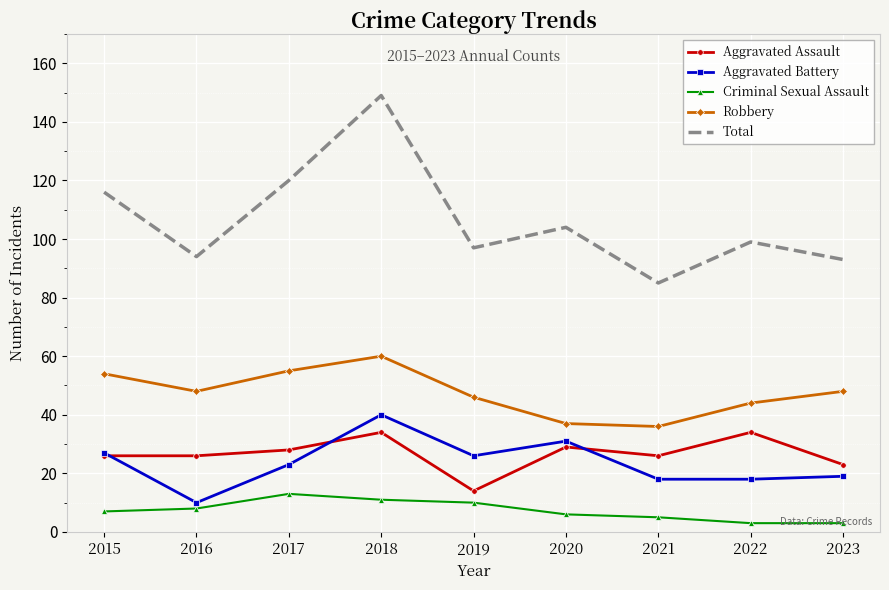

What are all the series names shown in the legend?

Aggravated Assault, Aggravated Battery, Criminal Sexual Assault, Robbery, Total